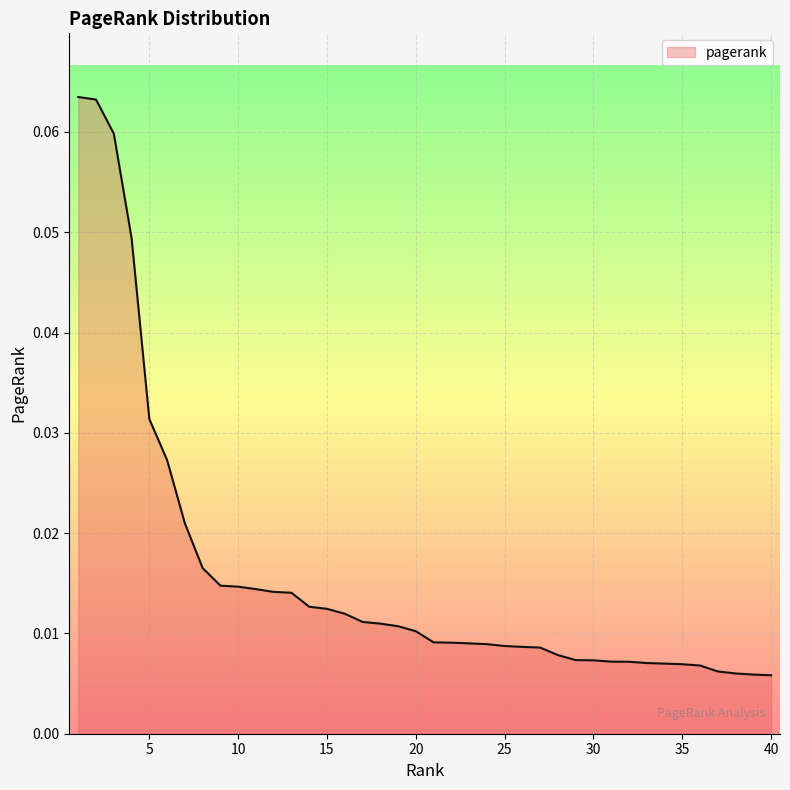

True or false: the data has more than 1 interior local peaks.

False